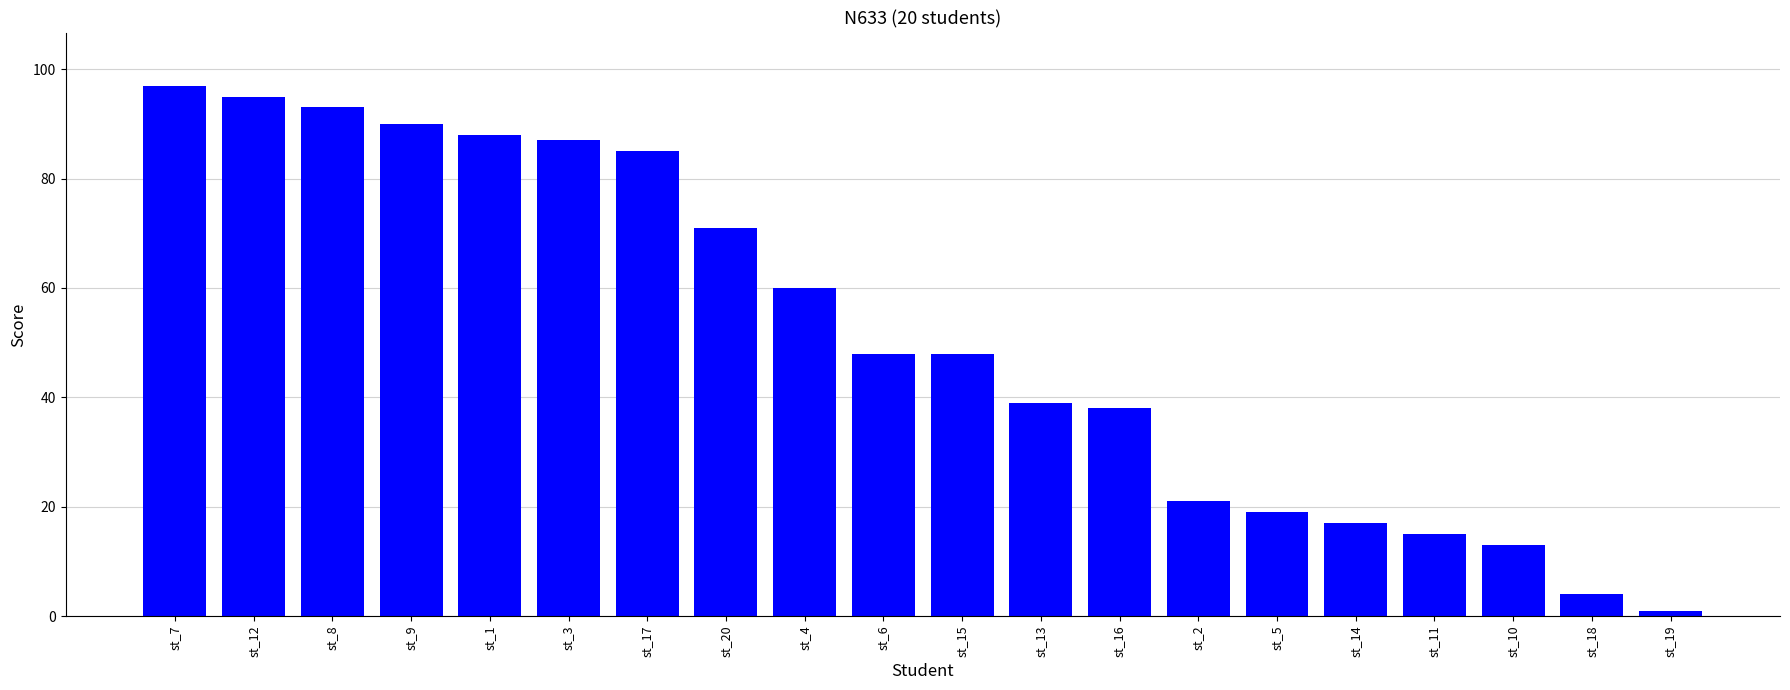

What is the approximate value at st_10?

13